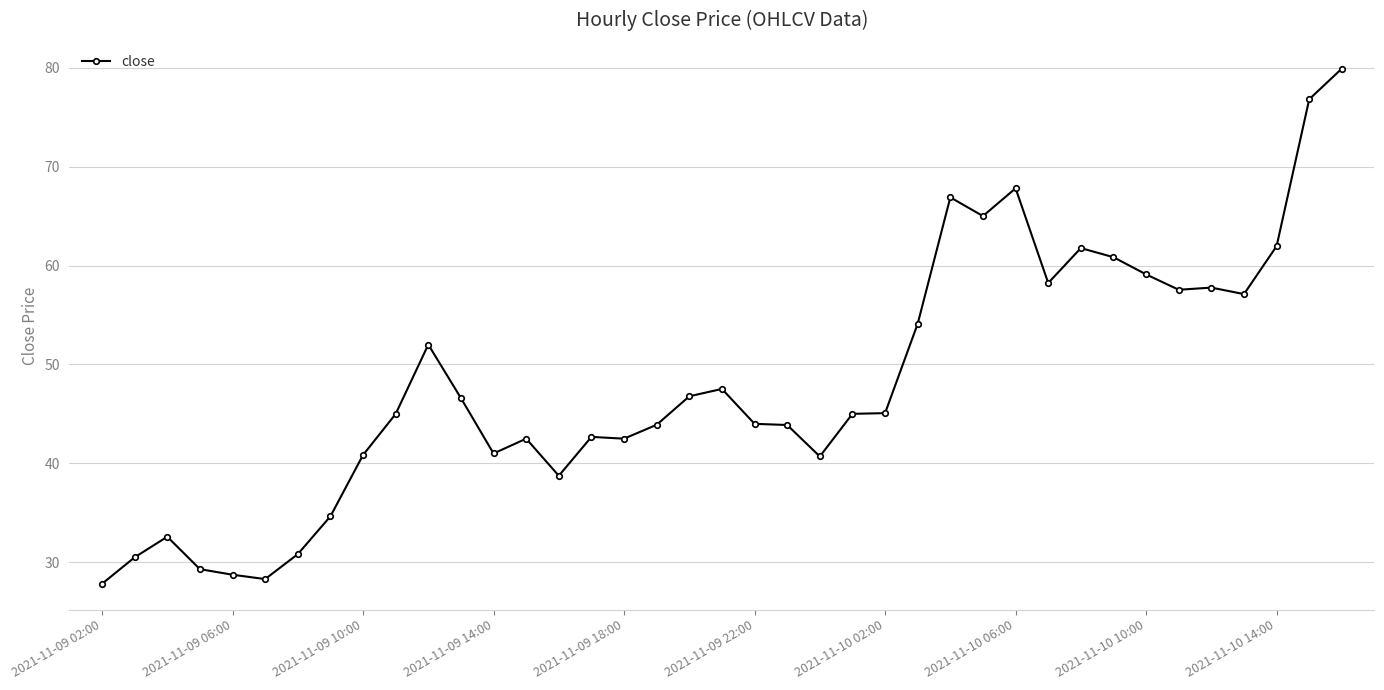

True or false: the data has more than 1 interior local peaks.

True